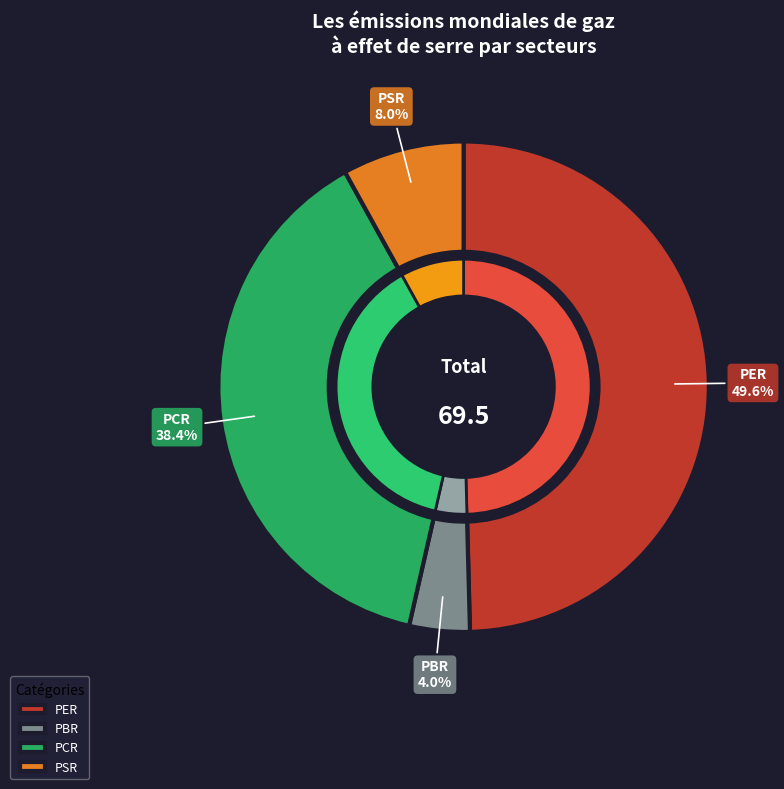

Count the number of slices in the pie.

4